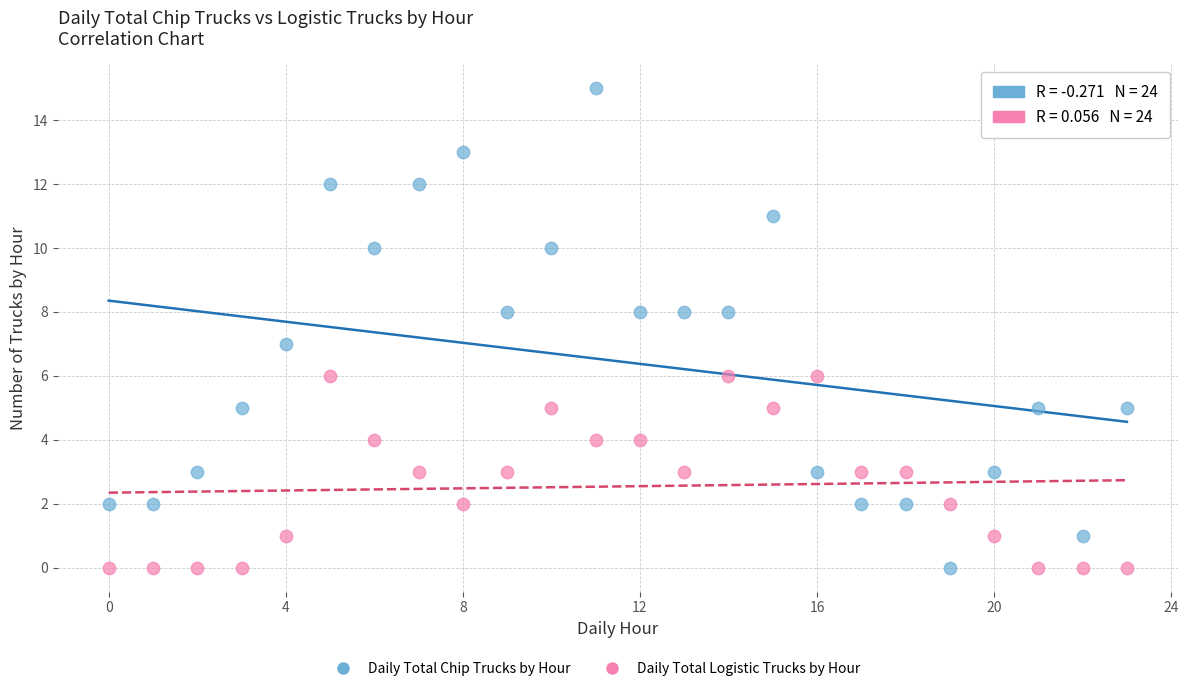

Across all data points, what is the range of Y values (max minus min)?

15